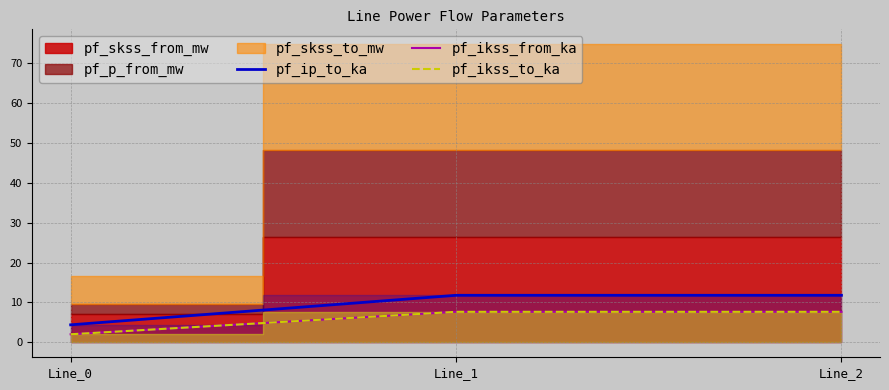

Which category has the highest value across all series?

Line_1